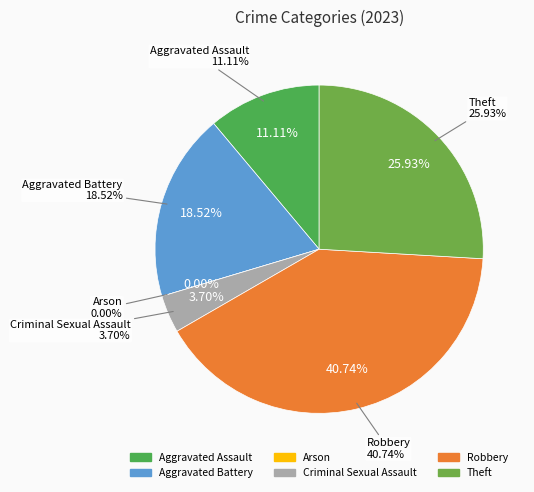

Is there a majority slice in this chart?

No